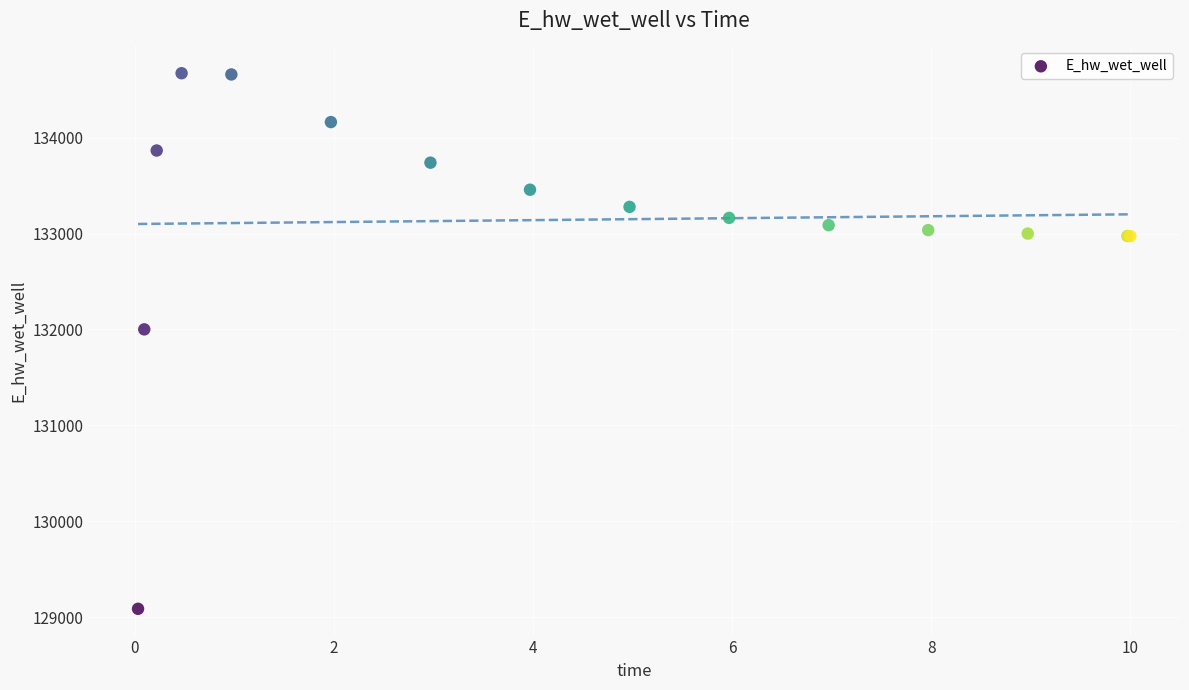

What Y value in the scatter plot is closest to 131878?

132000.4